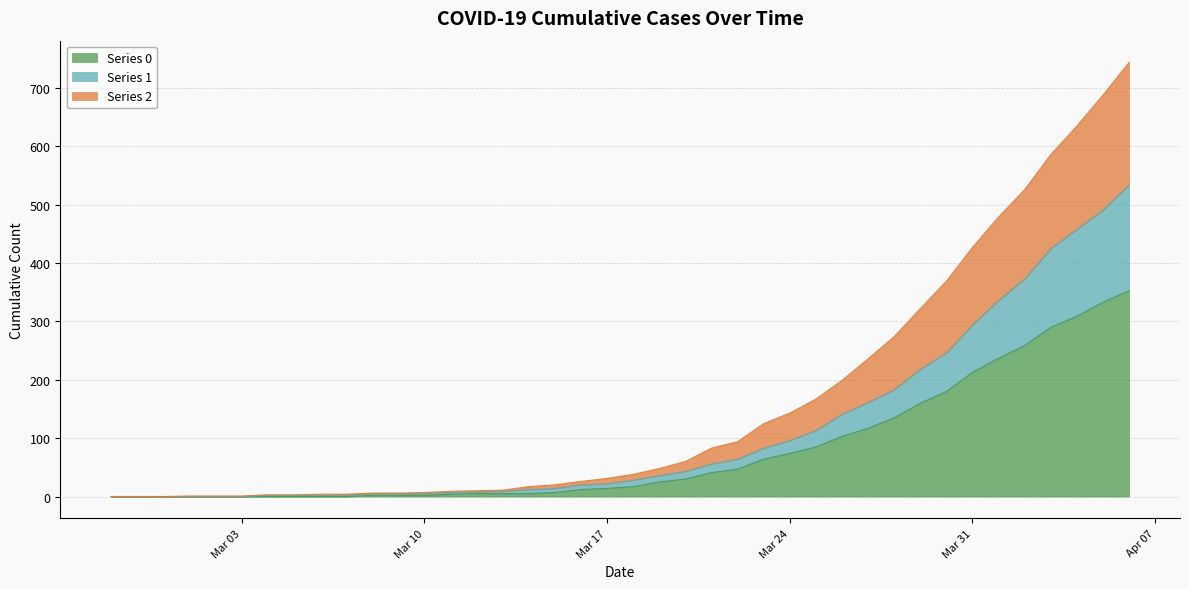

Where is Series 1 nearest to the value 267?

2020-03-30